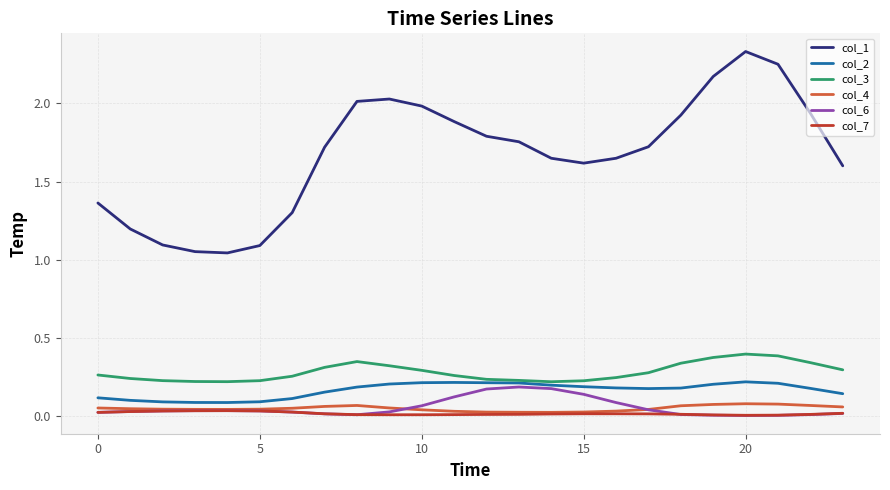

Does the chart display data point markers on the line(s)?

No